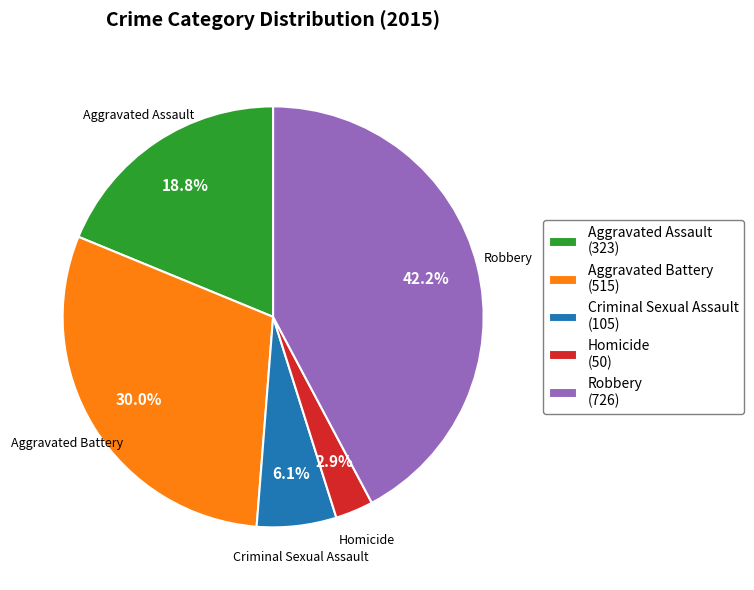

Is Criminal Sexual Assault the majority of the pie?

No